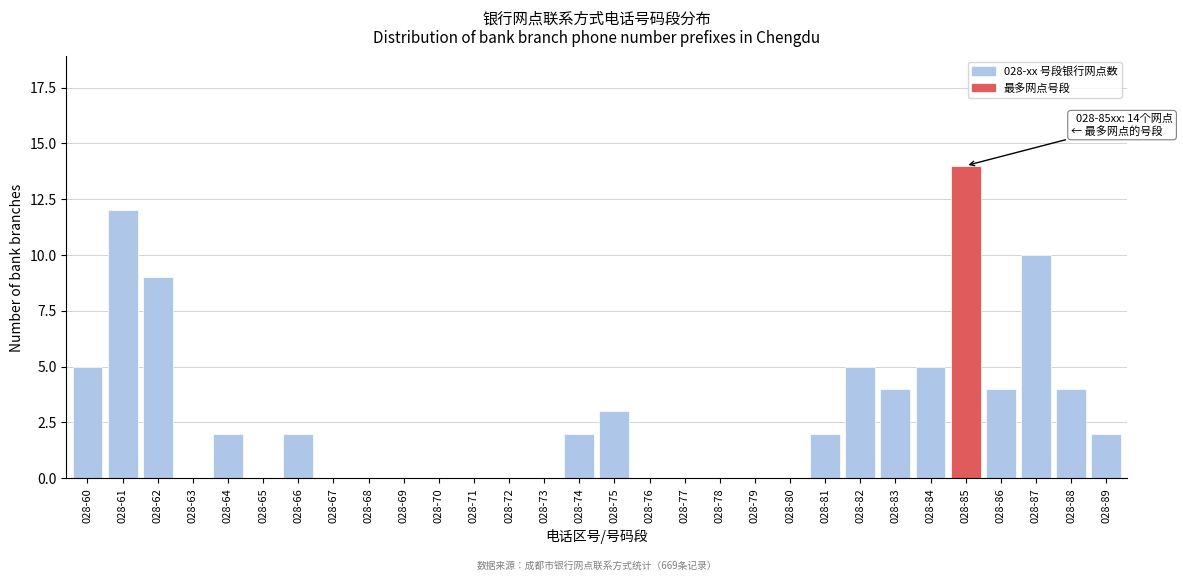

Reading right to left, transcribe all the data shown in this chart.

028-89=2	028-88=4	028-87=10	028-86=4	028-85=14	028-84=5	028-83=4	028-82=5	028-81=2	028-80=0	028-79=0	028-78=0	028-77=0	028-76=0	028-75=3	028-74=2	028-73=0	028-72=0	028-71=0	028-70=0	028-69=0	028-68=0	028-67=0	028-66=2	028-65=0	028-64=2	028-63=0	028-62=9	028-61=12	028-60=5